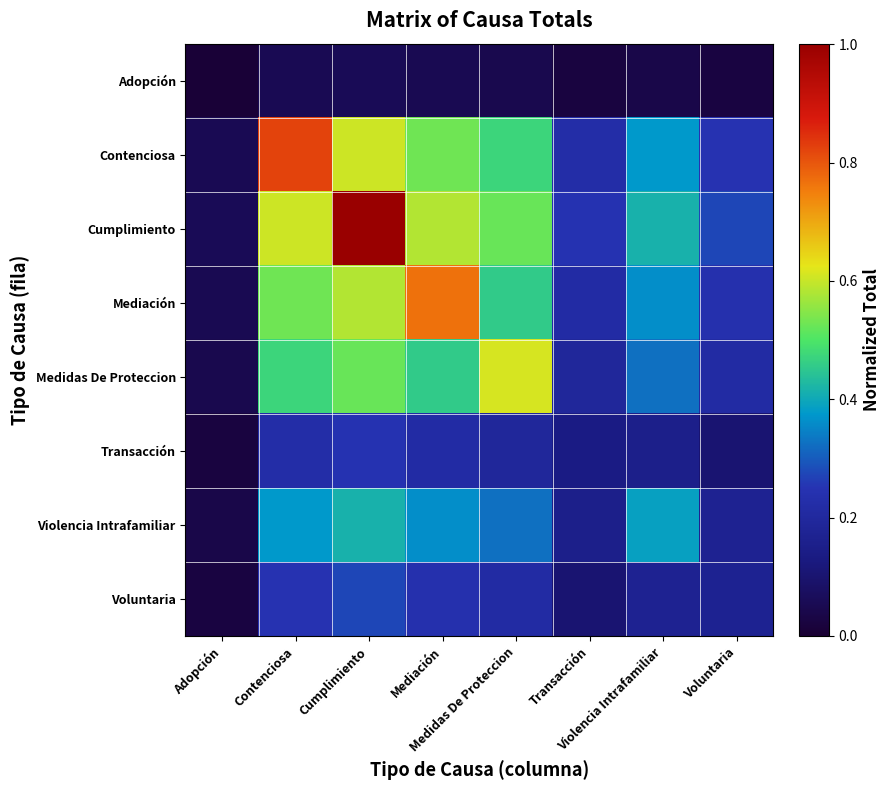

Between Contenciosa and Medidas De Proteccion, which is larger?

Contenciosa